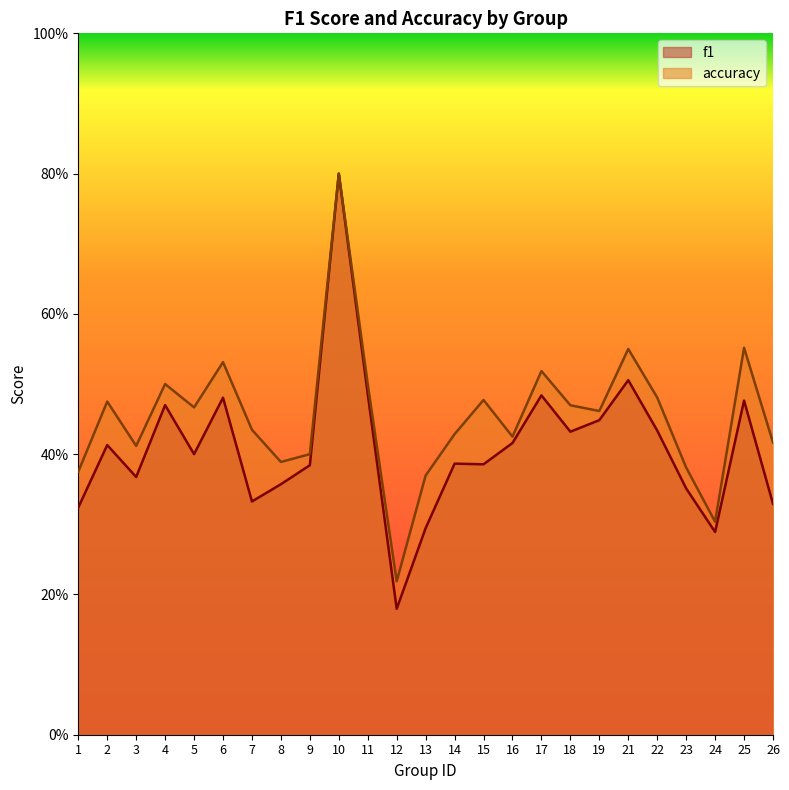

Reading left to right, what are all the values shown in this chart?

f1: 1=0.3	2=0.4	3=0.4	4=0.5	5=0.4	6=0.5	7=0.3	8=0.4	9=0.4	10=0.8	11=0.5	12=0.2	13=0.3	14=0.4	15=0.4	16=0.4	17=0.5	18=0.4	19=0.4	21=0.5	22=0.4	23=0.4	24=0.3	25=0.5	26=0.3
accuracy: 1=0.4	2=0.5	3=0.4	4=0.5	5=0.5	6=0.5	7=0.4	8=0.4	9=0.4	10=0.8	11=0.5	12=0.2	13=0.4	14=0.4	15=0.5	16=0.4	17=0.5	18=0.5	19=0.5	21=0.6	22=0.5	23=0.4	24=0.3	25=0.6	26=0.4